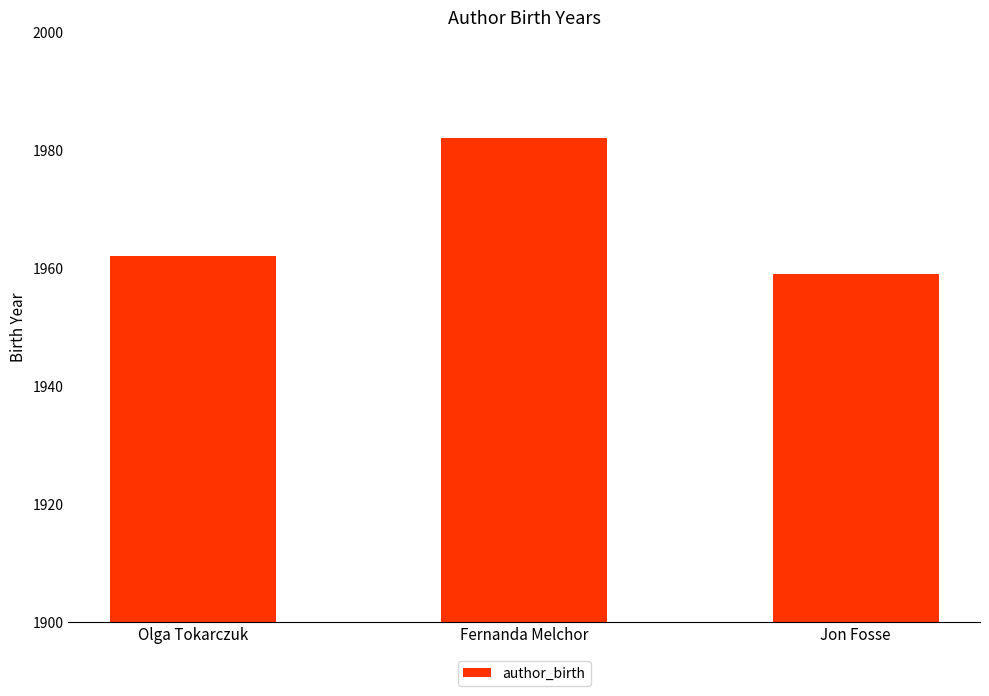

Rank the categories by value from highest to lowest.

Fernanda Melchor, Olga Tokarczuk, Jon Fosse